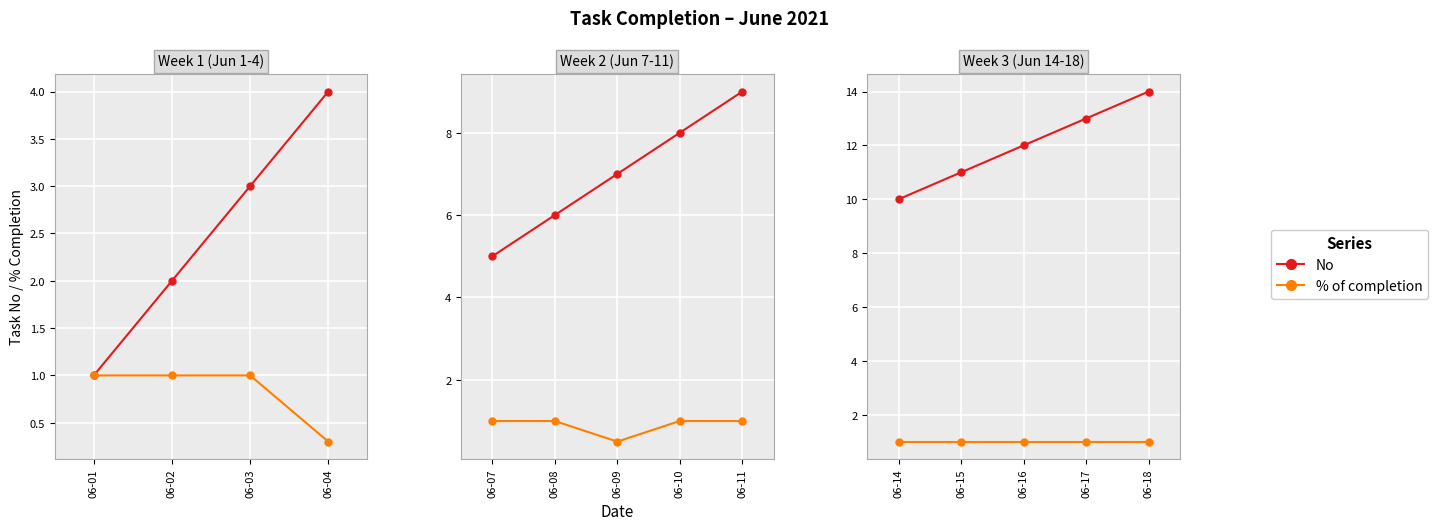

How many No values are between 11 and 13?

3